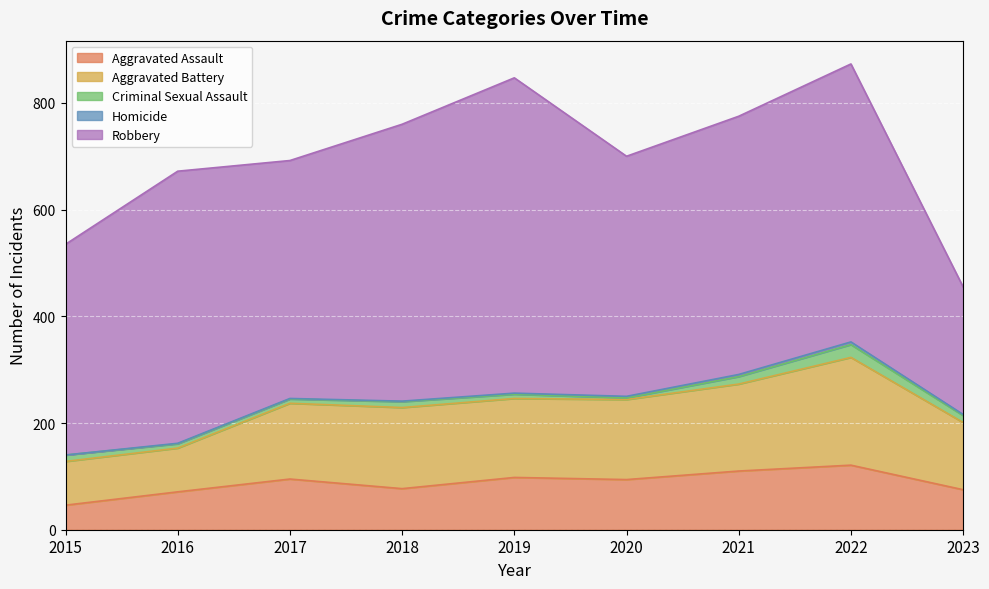

At which label is Aggravated Battery closest to 142?

2017